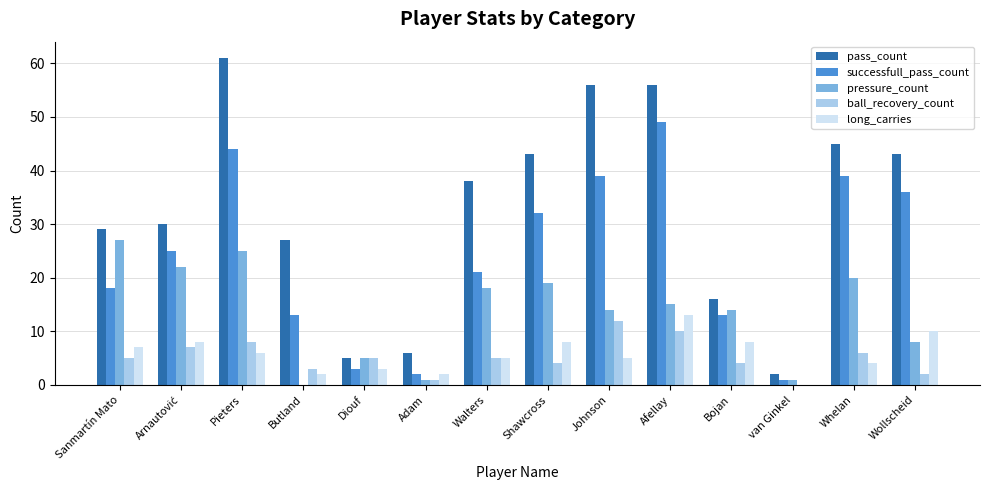

How many groups of bars are there?

14